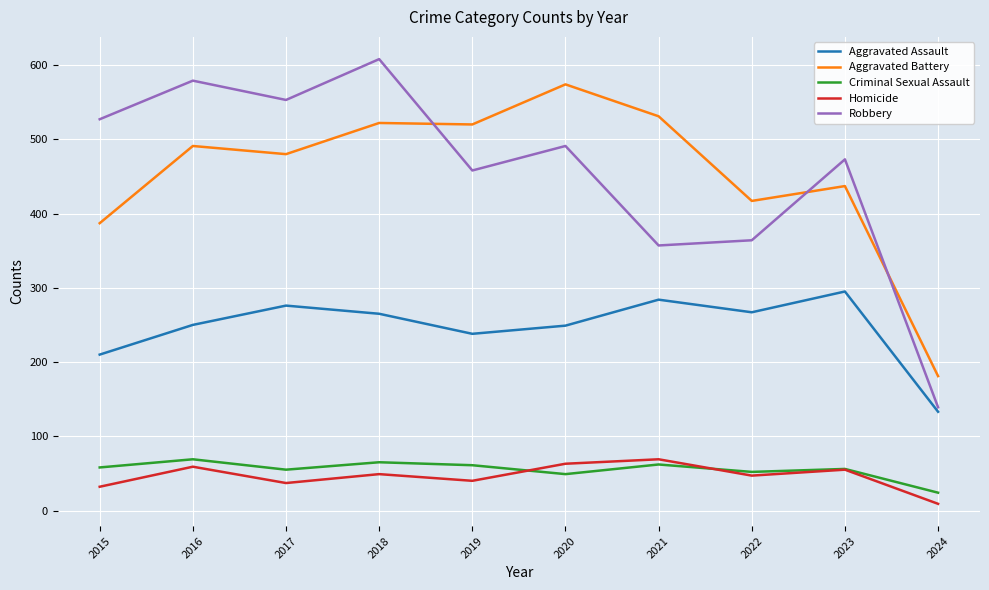

At which label is Robbery closest to 373?

2022